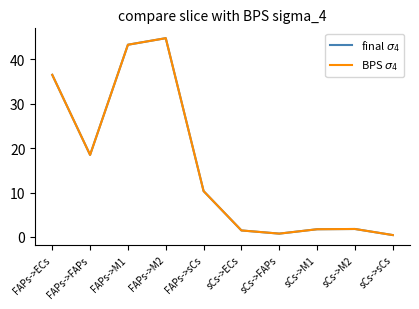

True or false: BPS $\sigma_4$ has more than 0 interior local peaks.

True